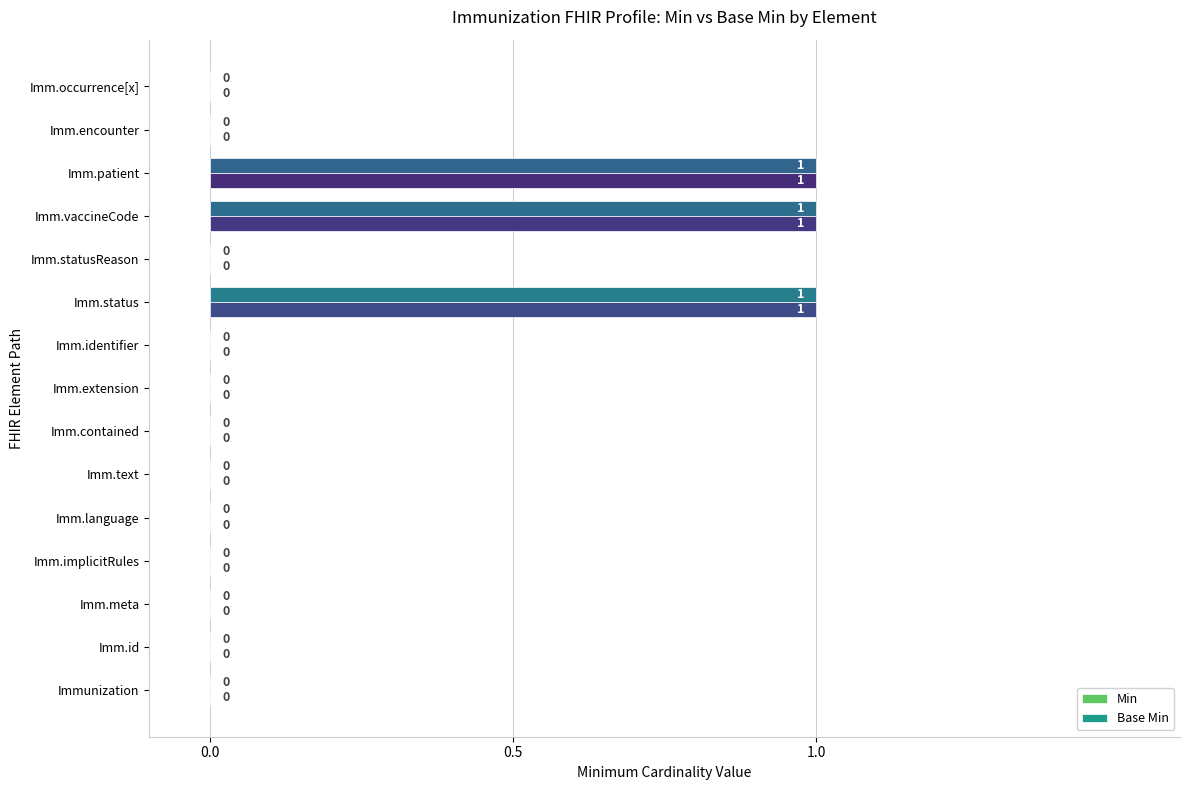

Is it true that Min equals 0 at Imm.occurrence[x]?

True